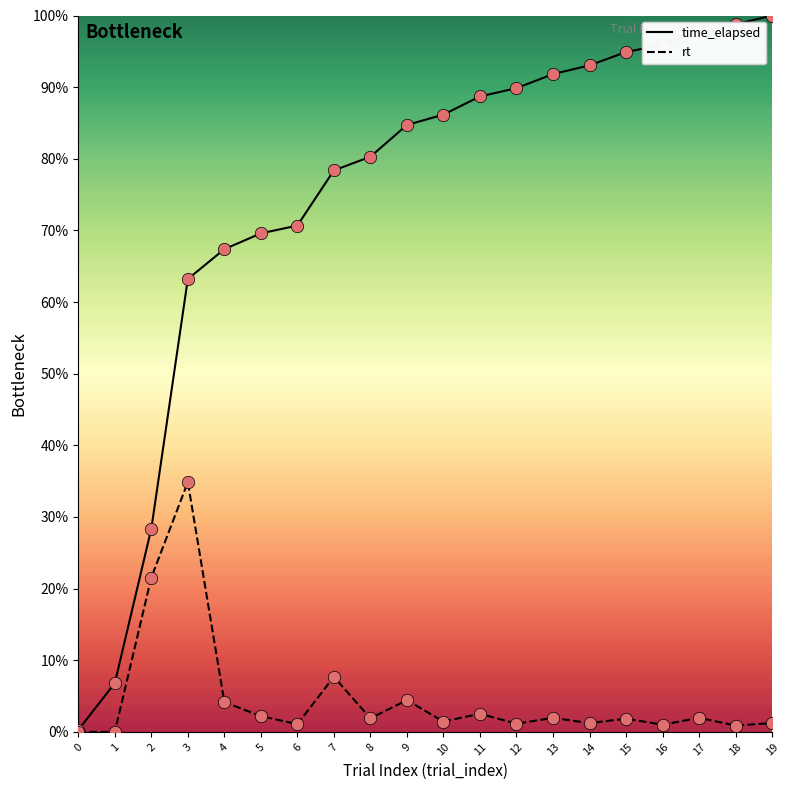

At how many categories does at least one series exceed 82?

11